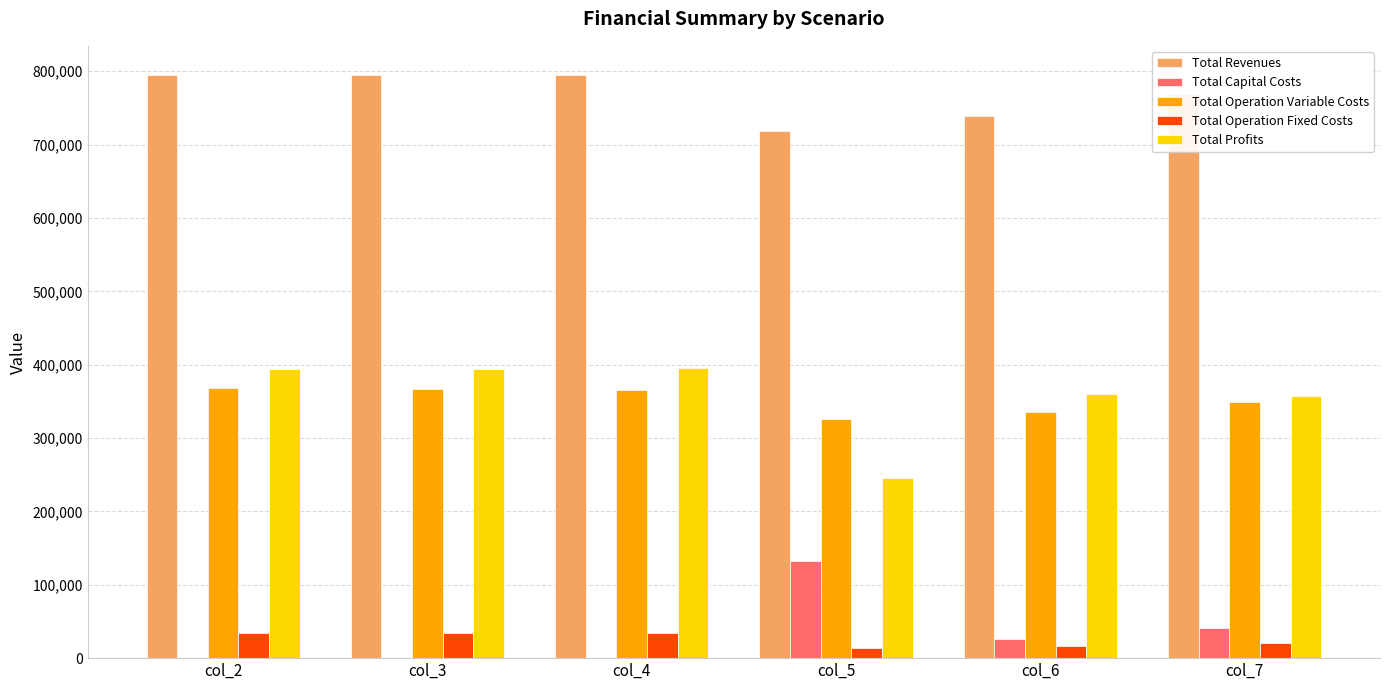

What is the sum of all Total Profits values?

2147771.1